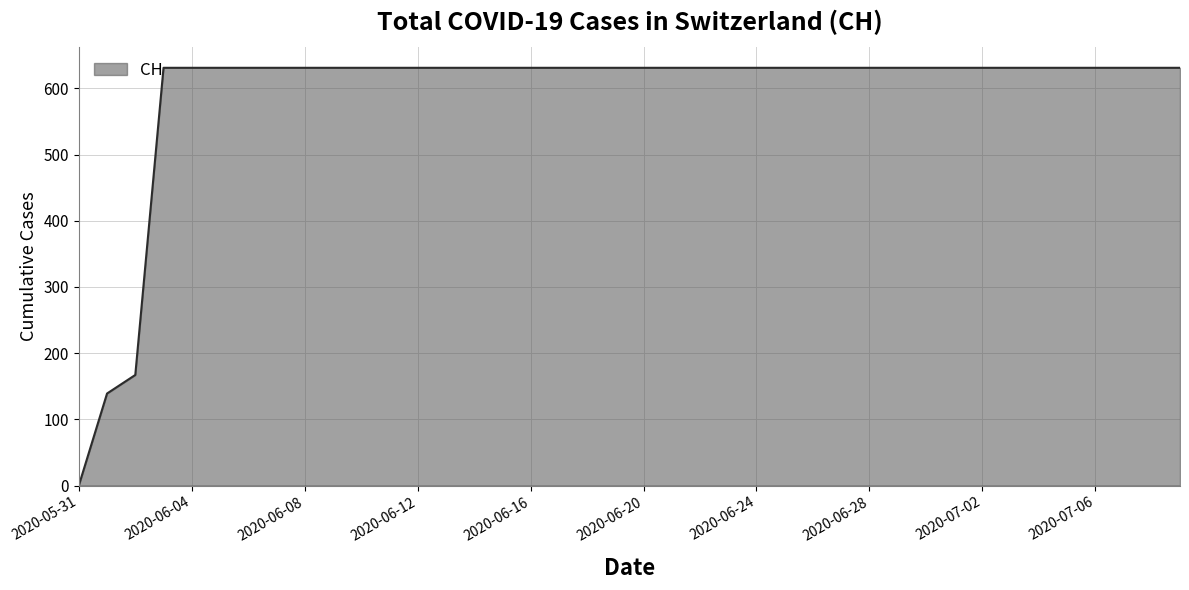

How many series are shown in this chart?

1